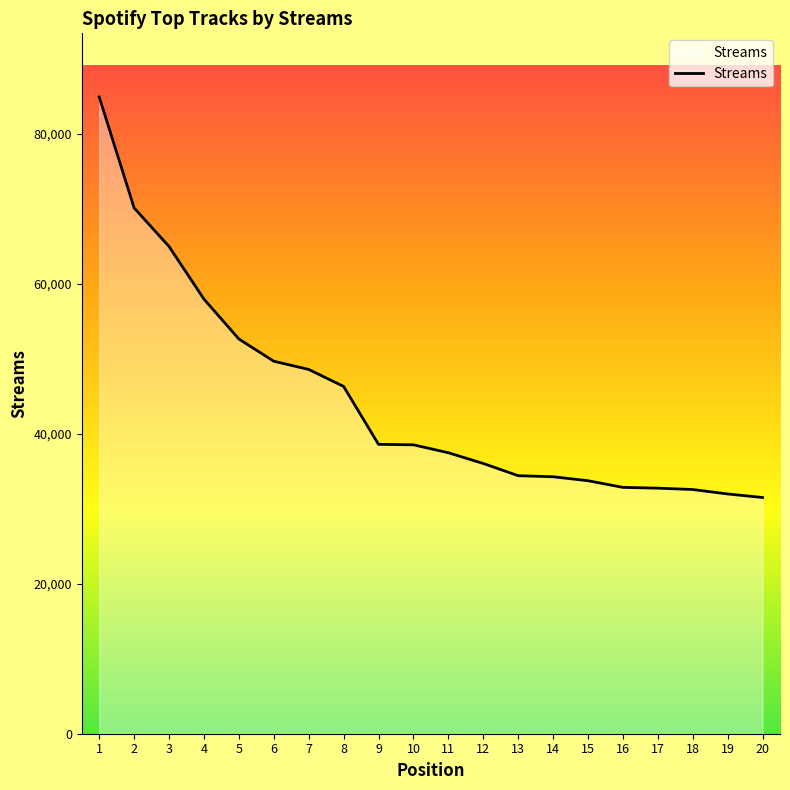

What value does the data have at 10?

38516